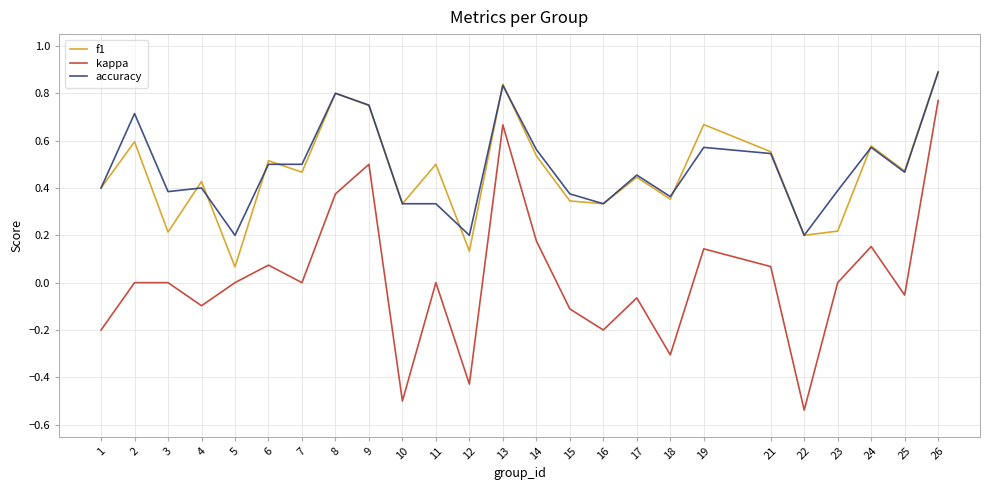

Which category has the highest value across all series?

26